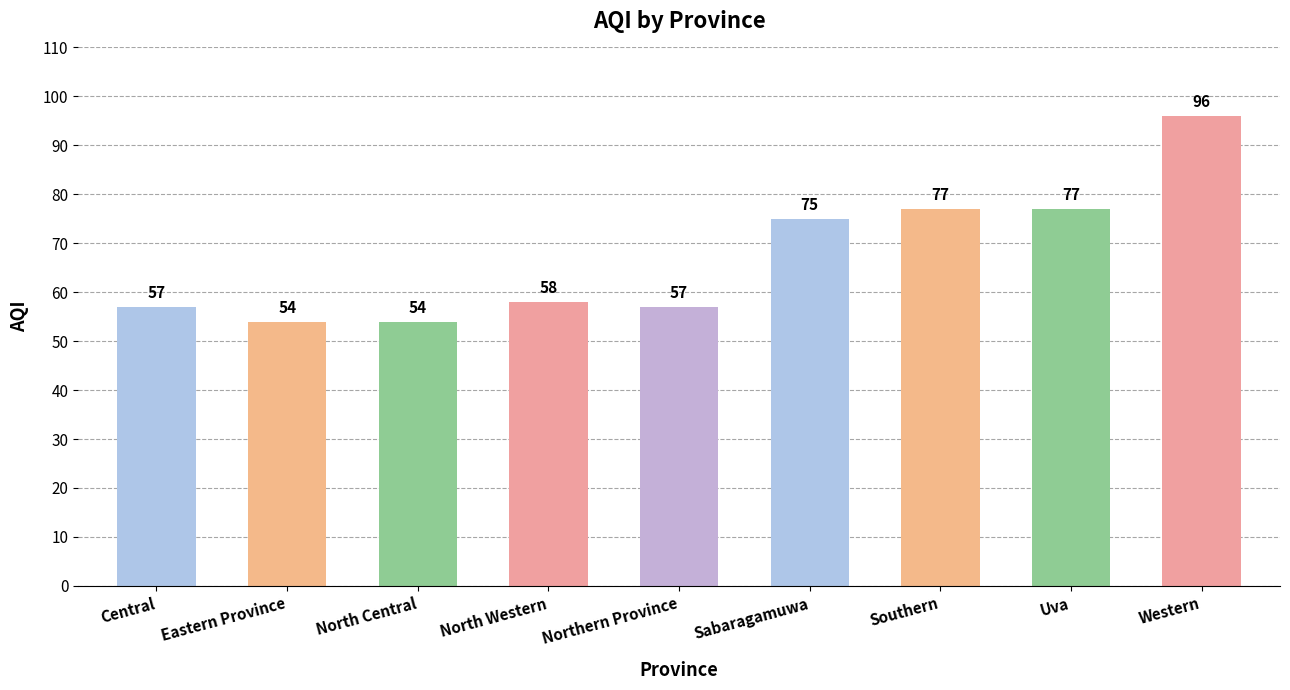

What is the ratio of the value at Northern Province to the value at Sabaragamuwa?

0.8